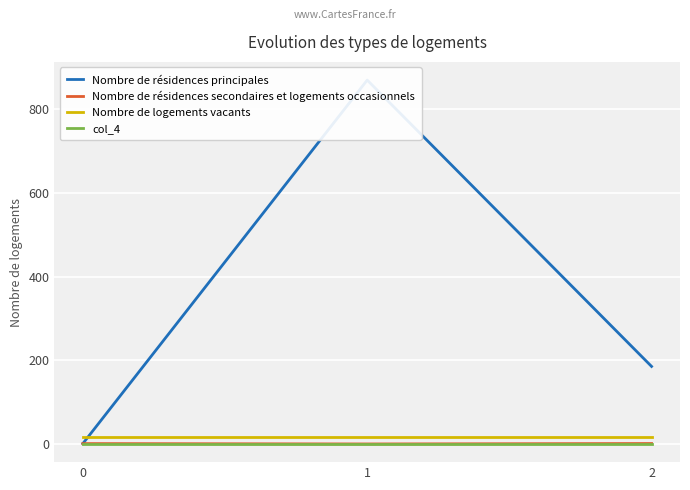

What is the minimum value shown in the chart?

-0.8